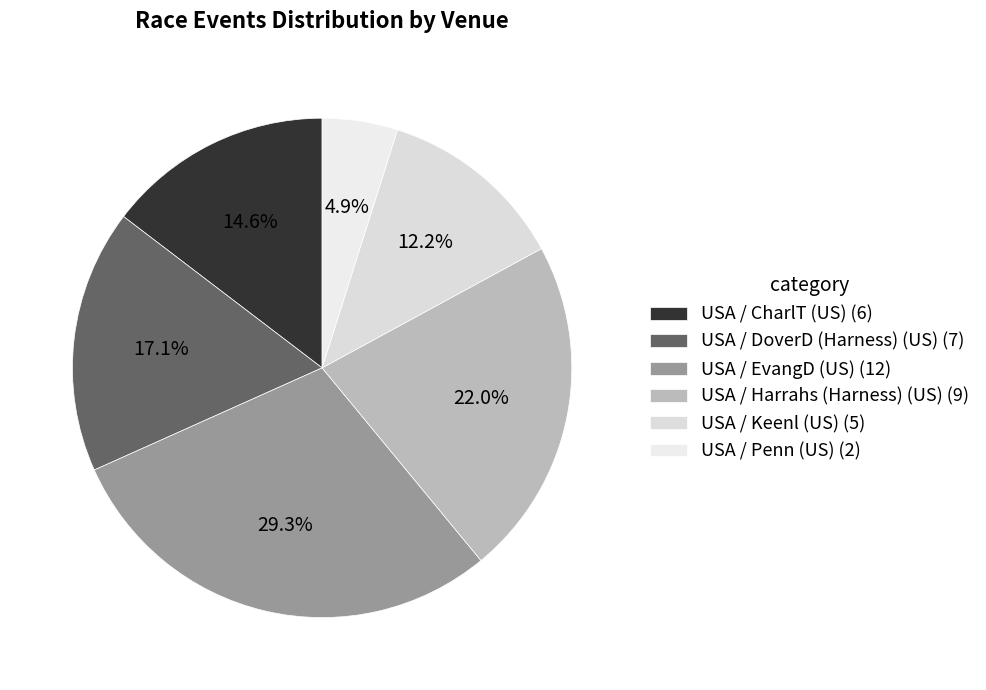

How many segments does this pie chart have?

6